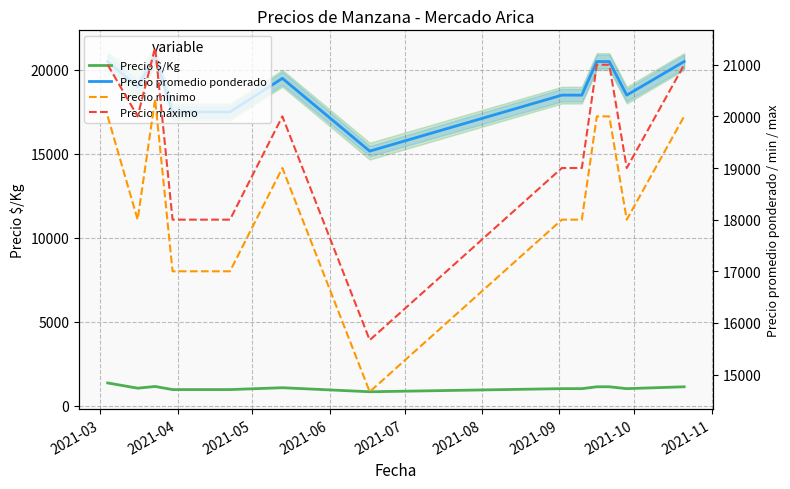

What is the value of the Precio máximo point at the 2nd from the left?

20000.0